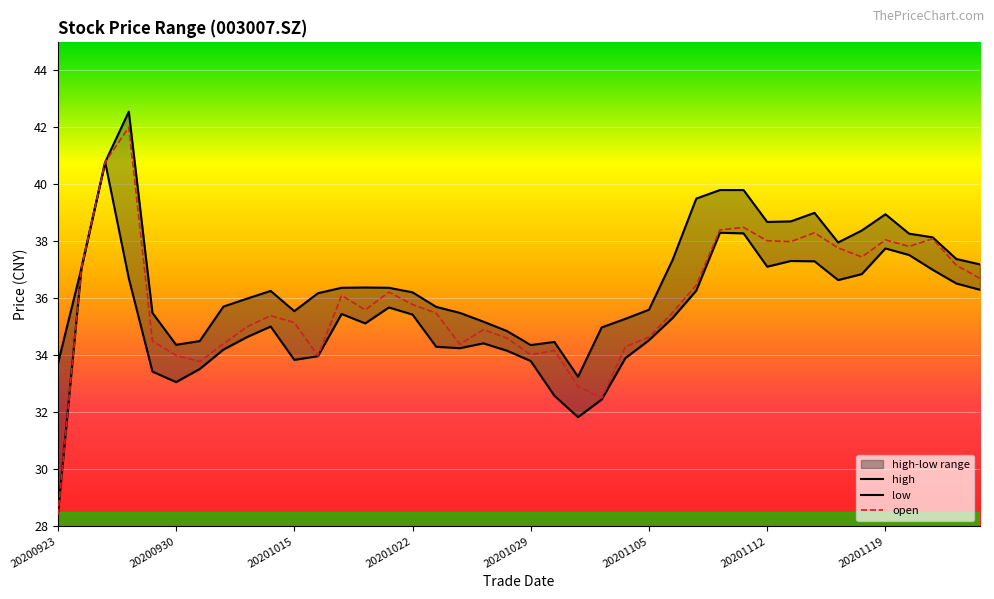

Where does the low series first go above 35?

20200924